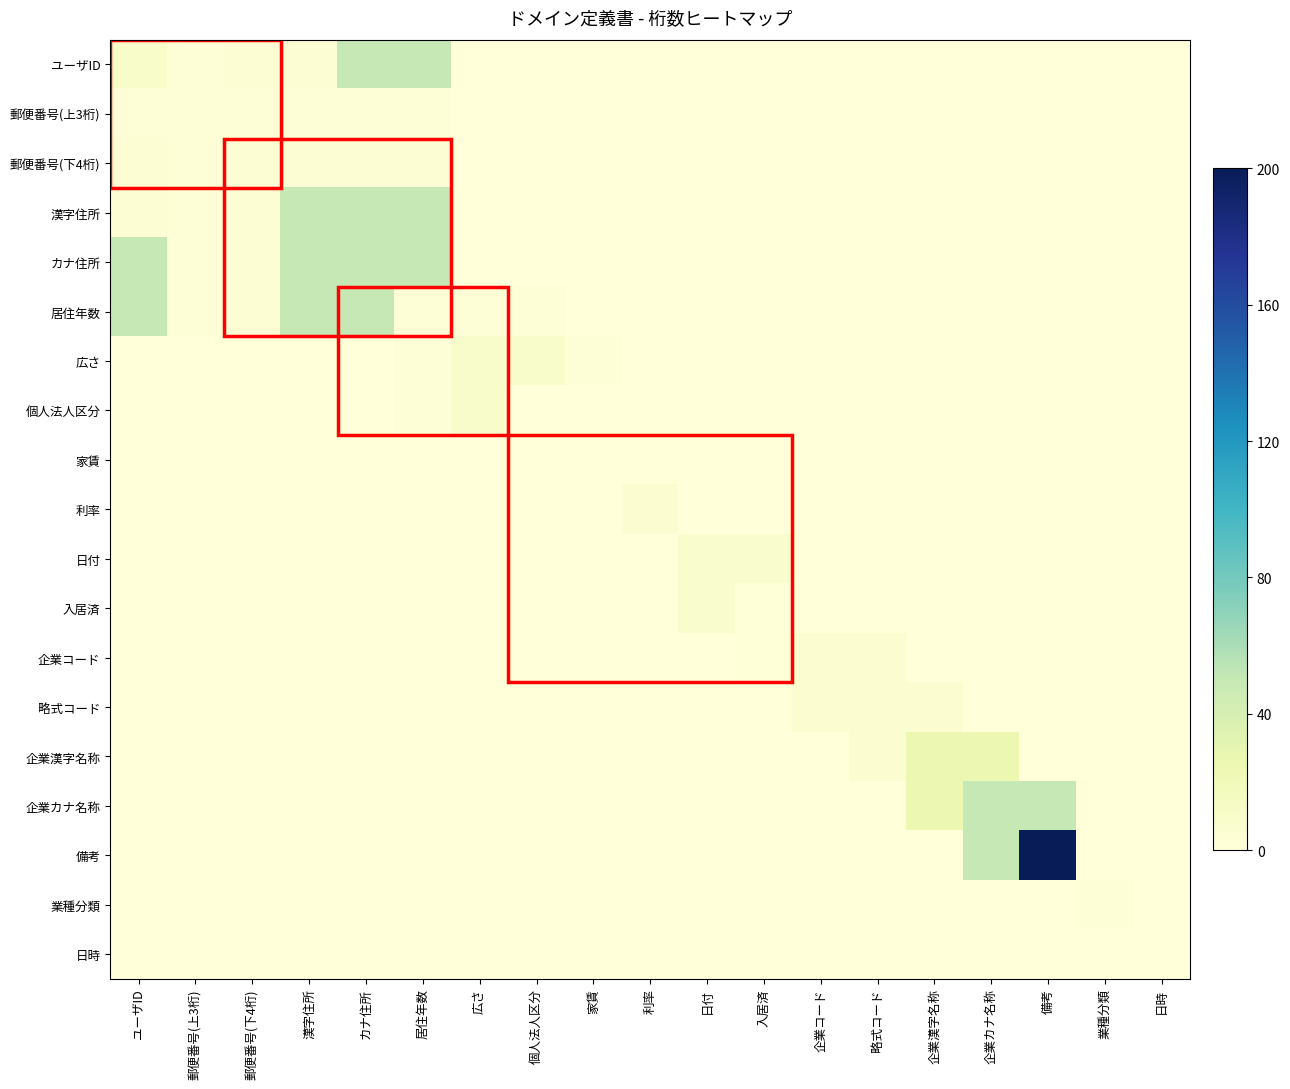

At how many categories does at least one series exceed 196?

1